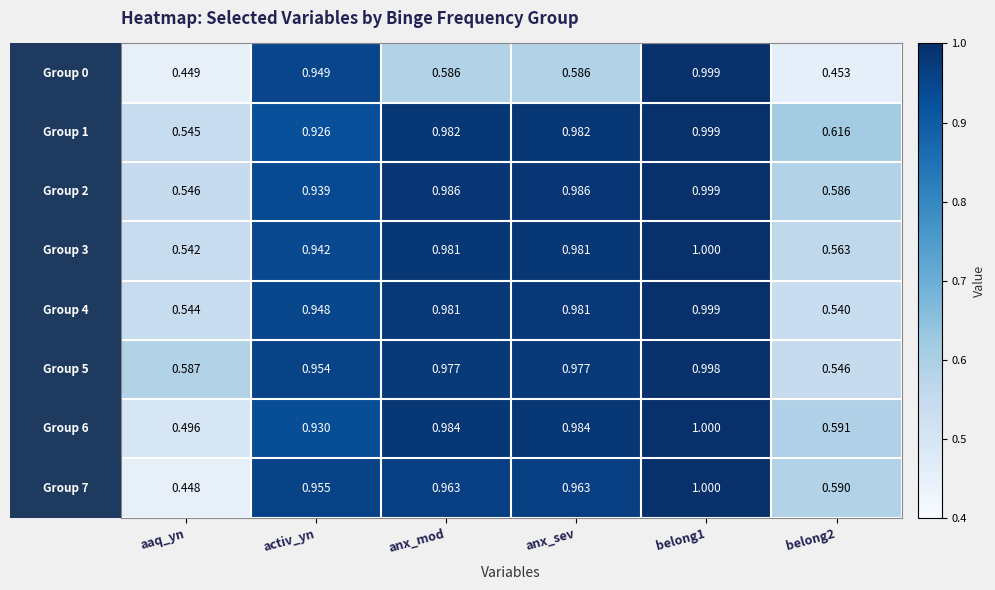

At which category does the chart reach its minimum across all series?

aaq_yn